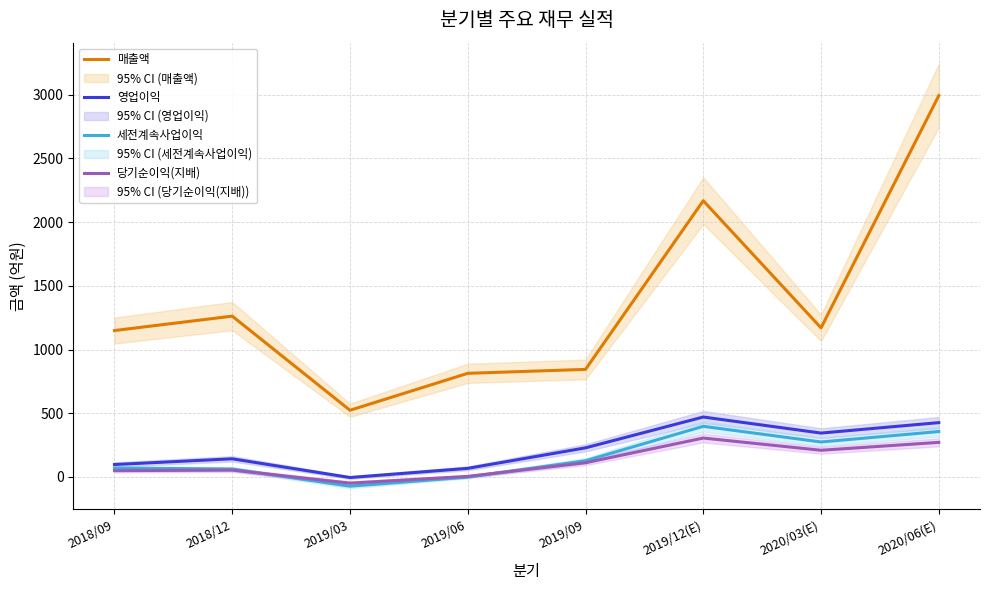

What is the difference between the maximum and minimum values in the 영업이익 series?

475